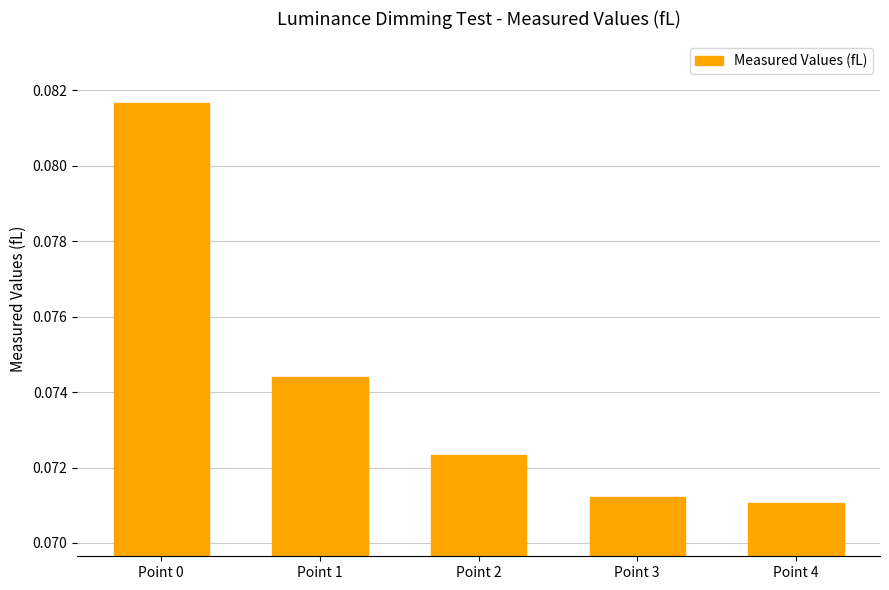

Rank the categories by value from highest to lowest.

Point 0, Point 1, Point 2, Point 3, Point 4